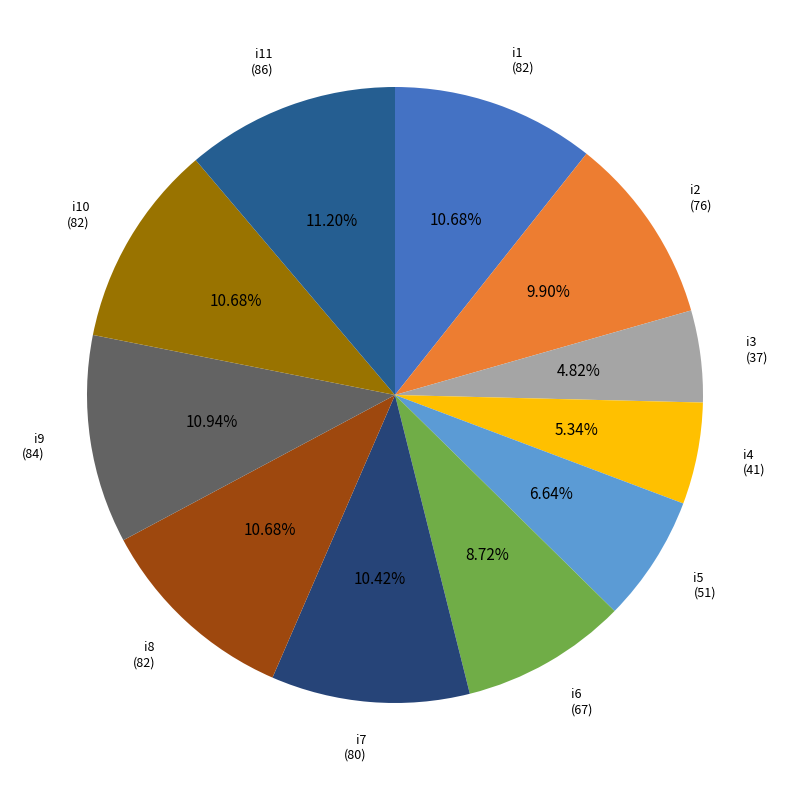

Between i2 and i8, which is larger?

i8